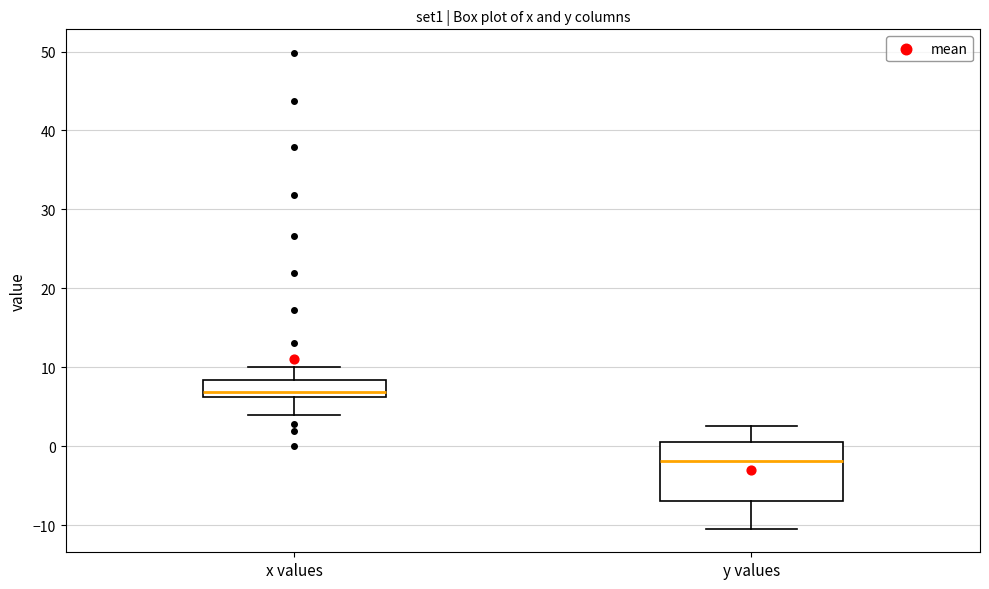

Which box's median line is the highest?

x values